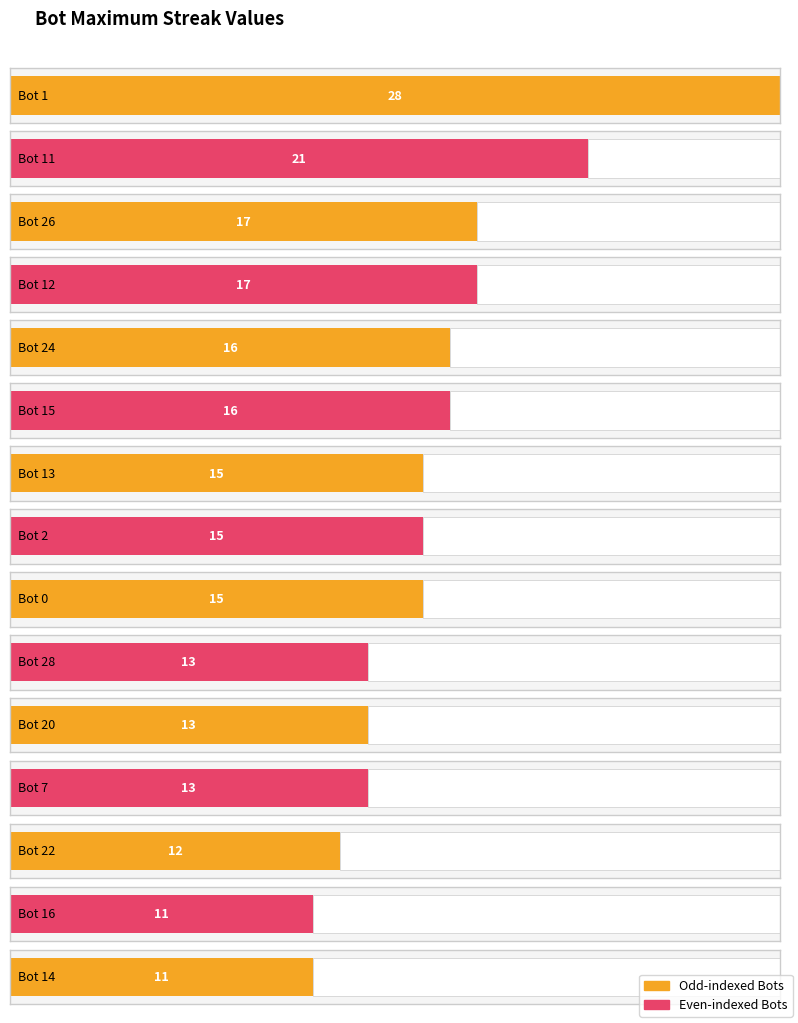

What value does the data have at 11?

21